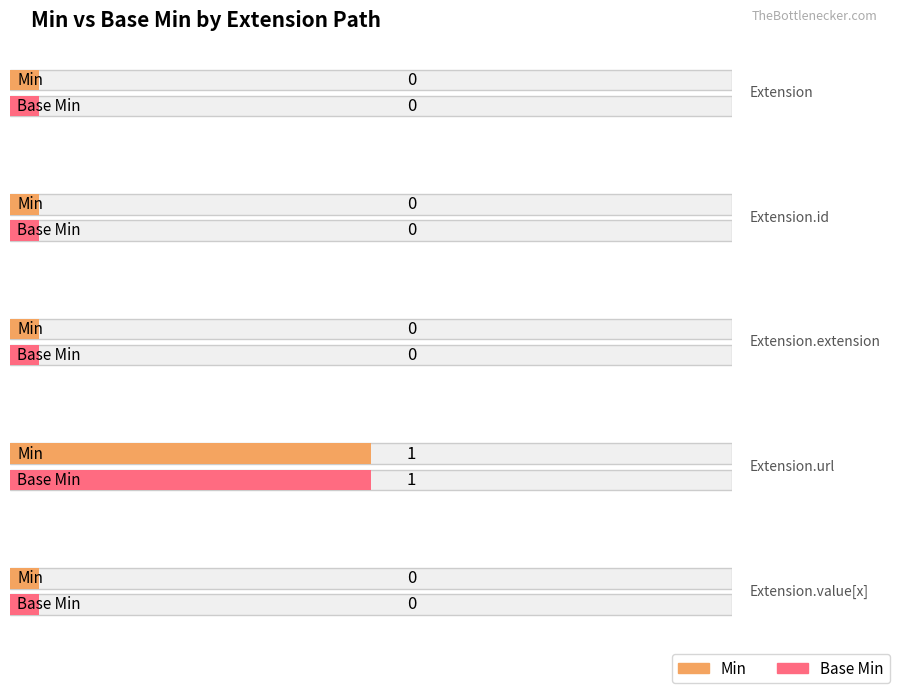

Does the chart contain any negative values?

No